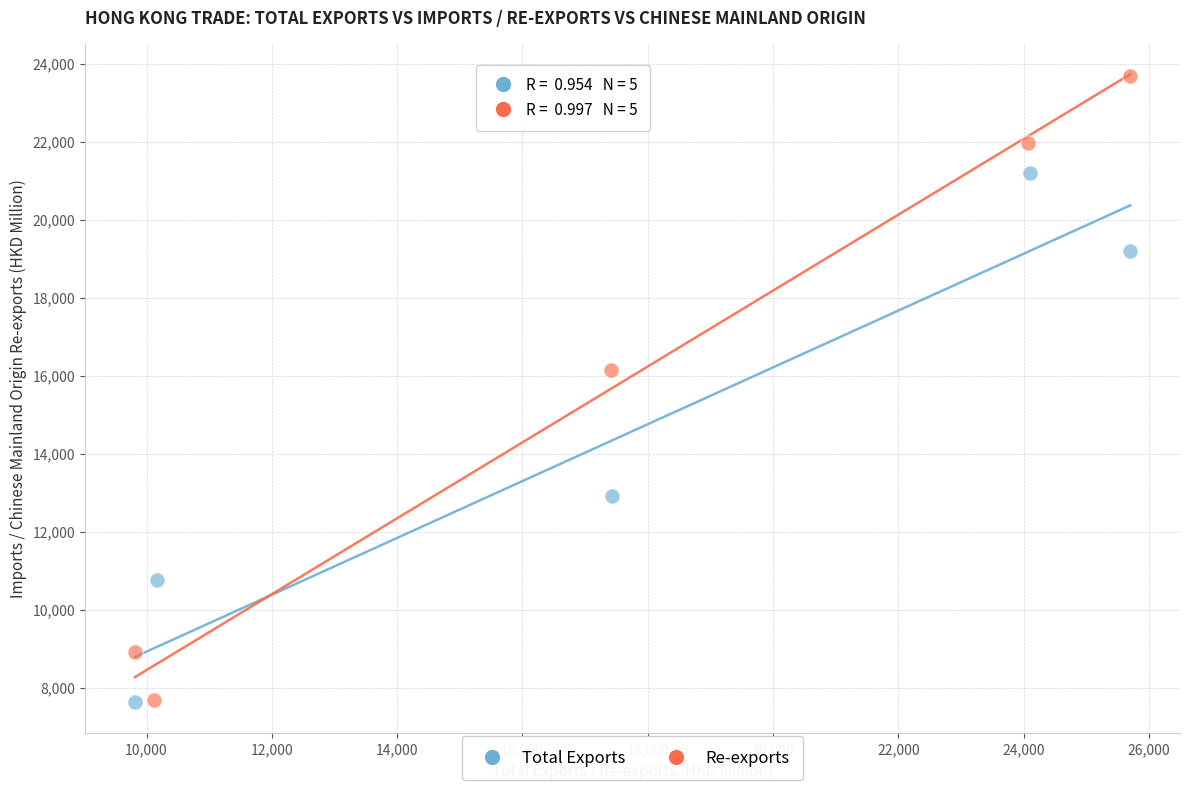

Which series has the widest spread of Y values?

Re-exports